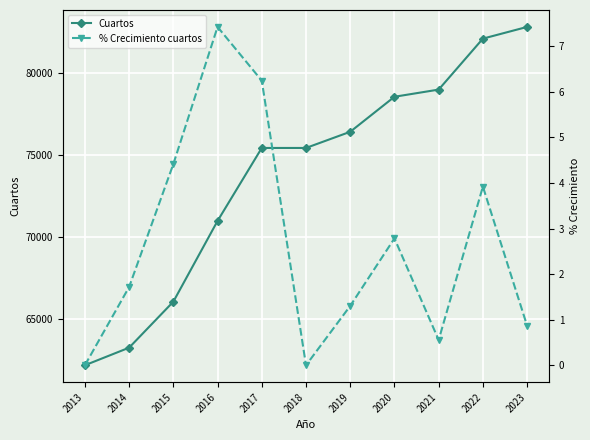

At which category does the chart reach its minimum across all series?

2013